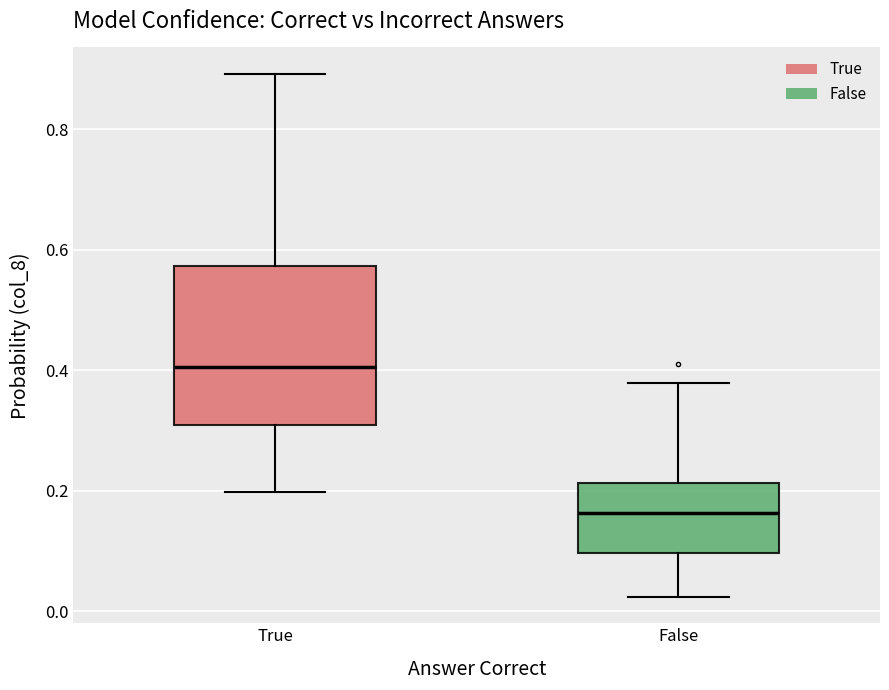

Reading left to right, read every box against the y-axis: the position of its median line, the range the box covers, and the ends of its whiskers. The values are not printed on the chart, so give them approximately, as read against the axis.

True: median 0.40, box 0.30 to 0.58, whiskers 0.20 to 0.90
False: median 0.16, box 0.10 to 0.22, whiskers 0.02 to 0.38